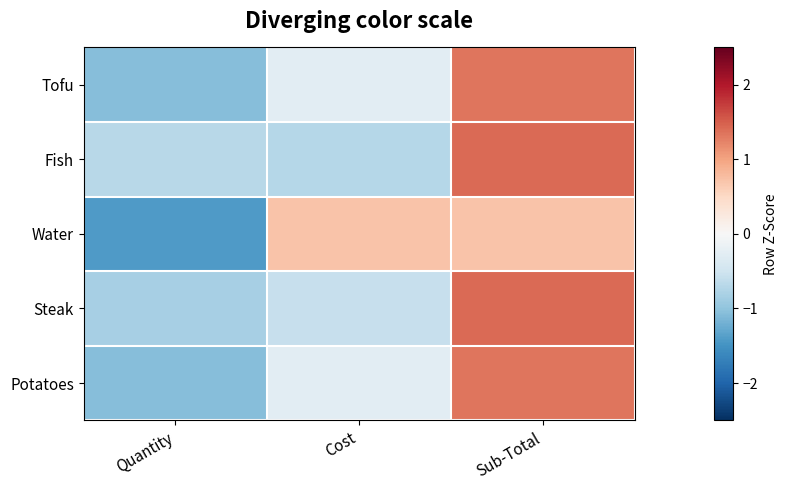

How many data points does each series have?

3